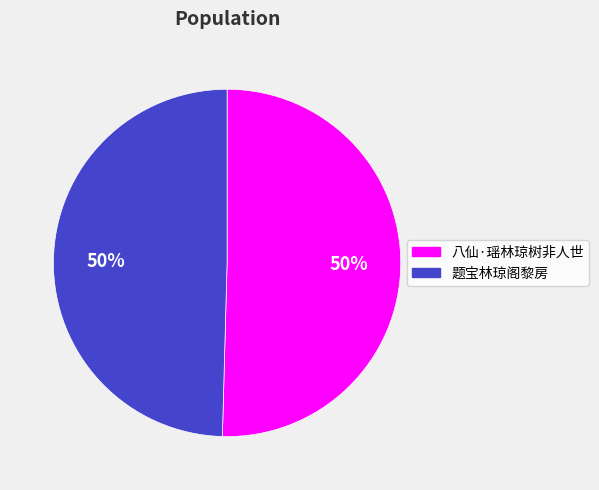

Is the sum of 题宝林琼阁黎房 and 八仙·瑶林琼树非人世 greater than half?

Yes